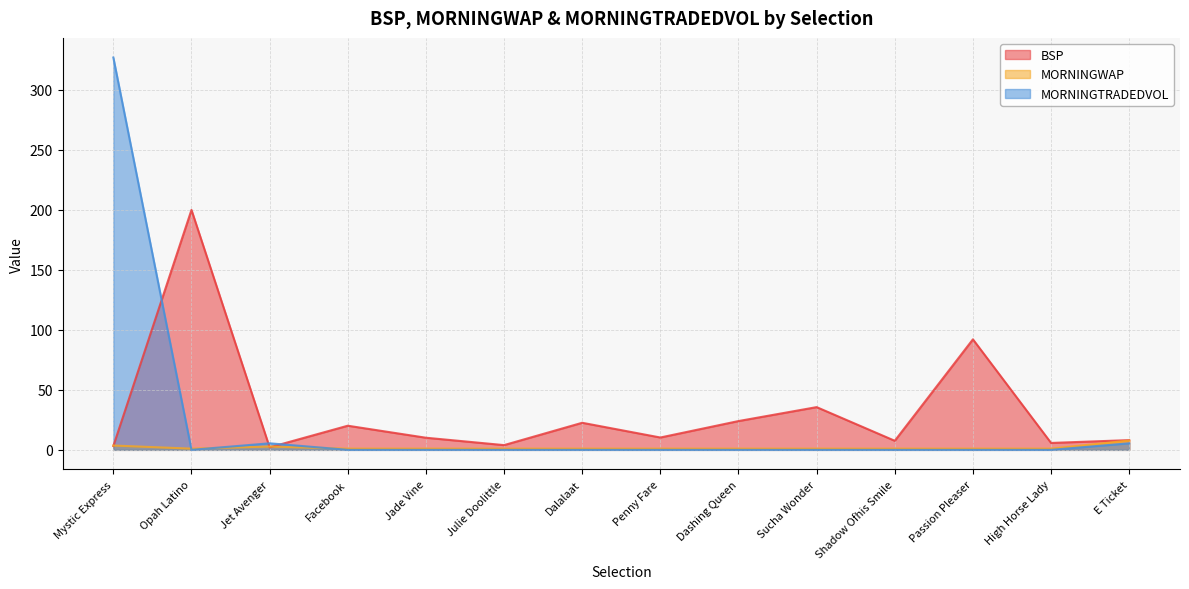

How many lines are shown in the chart?

3